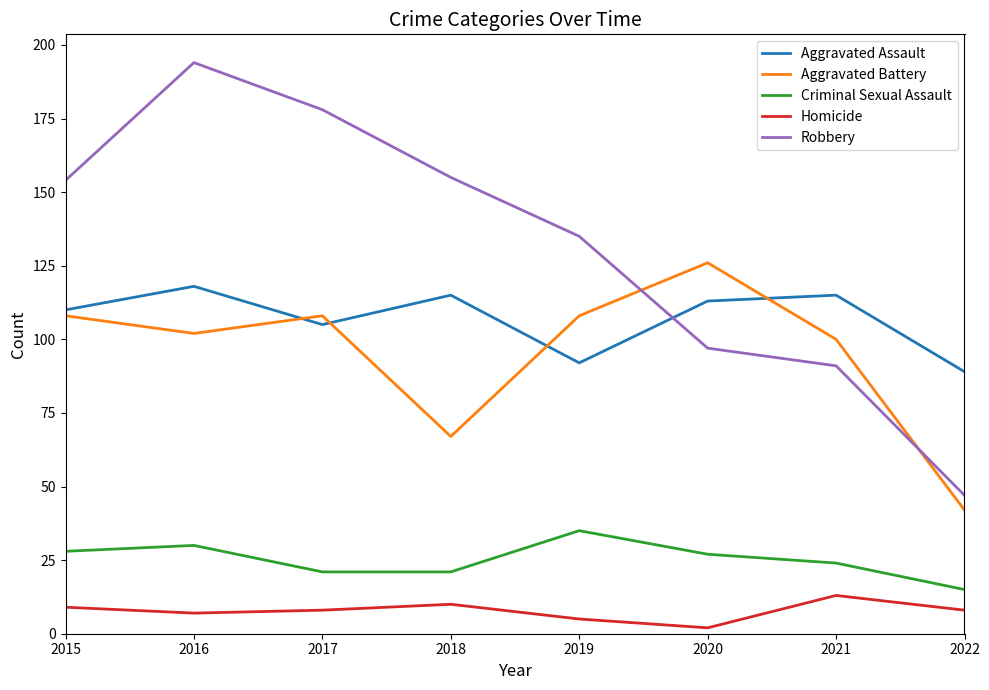

Which series has the largest total across all categories?

Robbery